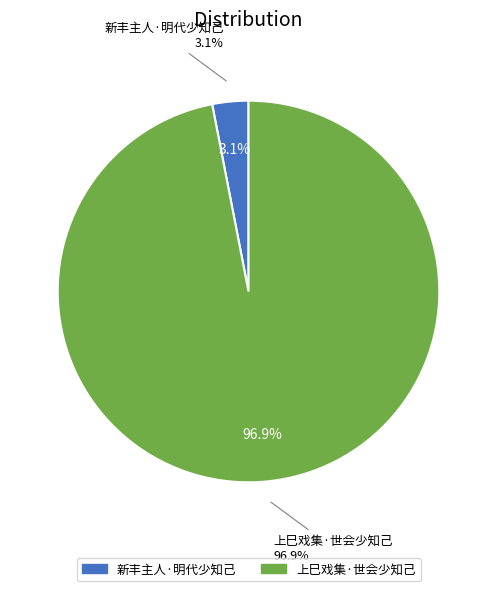

Which slice represents more than half of the pie?

上巳戏集·世会少知己